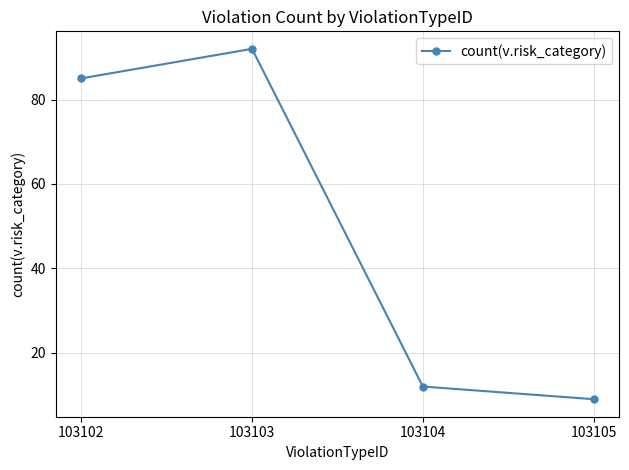

The value at 103102 is 85. True or false?

True